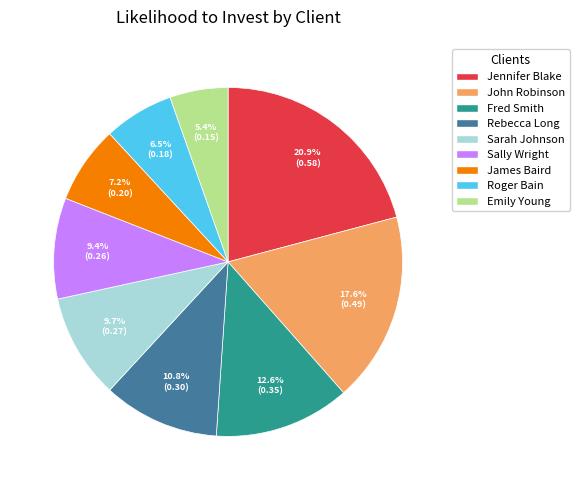

What is the largest slice in the pie chart?

Jennifer Blake